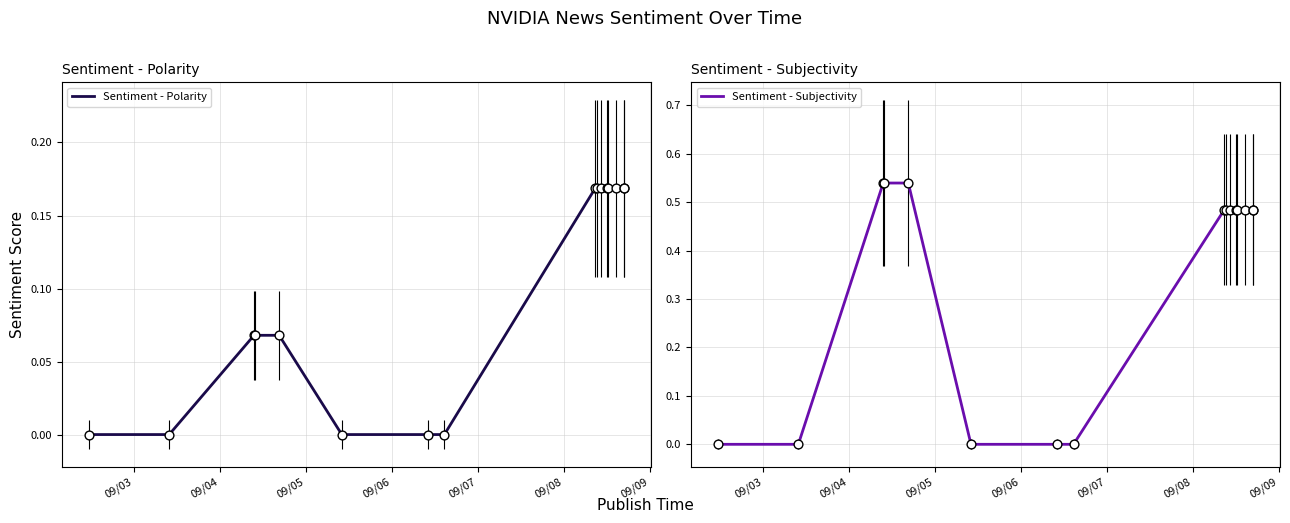

What are all the series names shown in the legend?

Sentiment - Polarity, Sentiment - Subjectivity